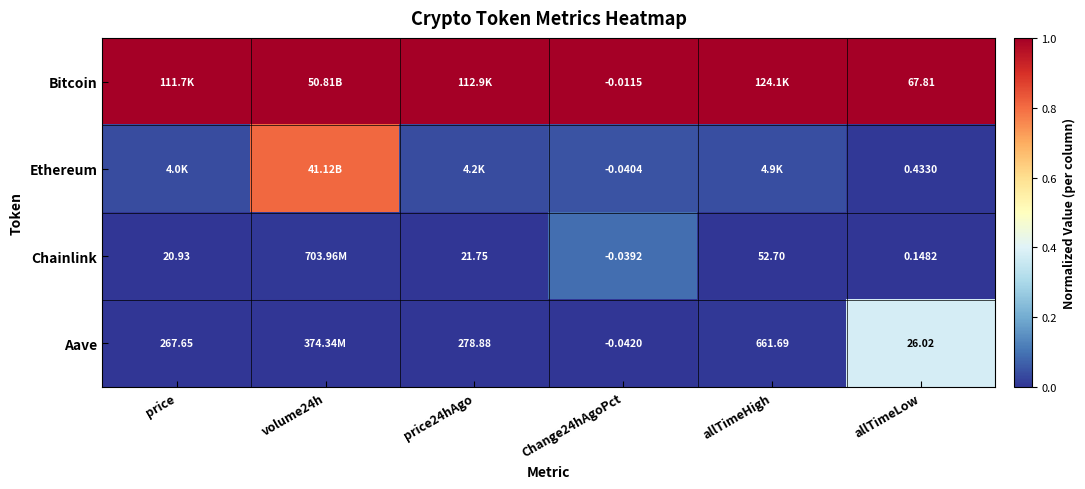

Is the value of Ethereum at Change24hAgoPct greater than the value of Chainlink at price24hAgo?

No